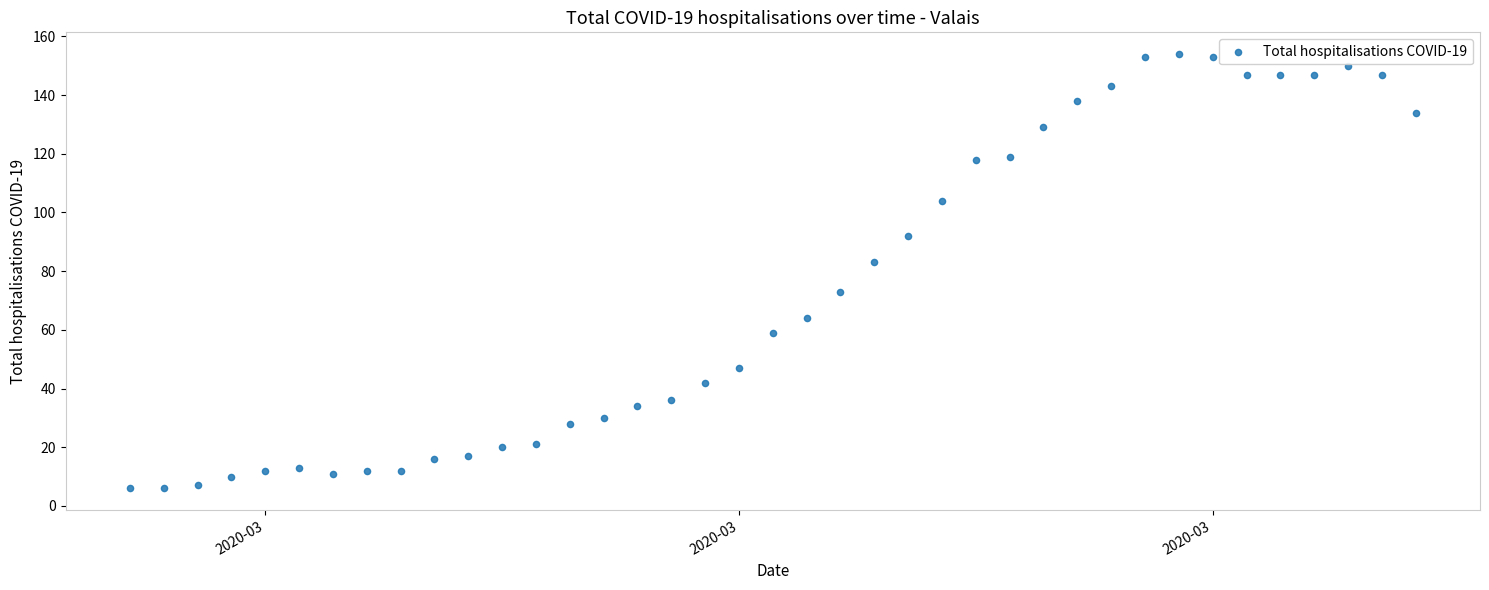

What is the range of Y values (max minus min)?

148